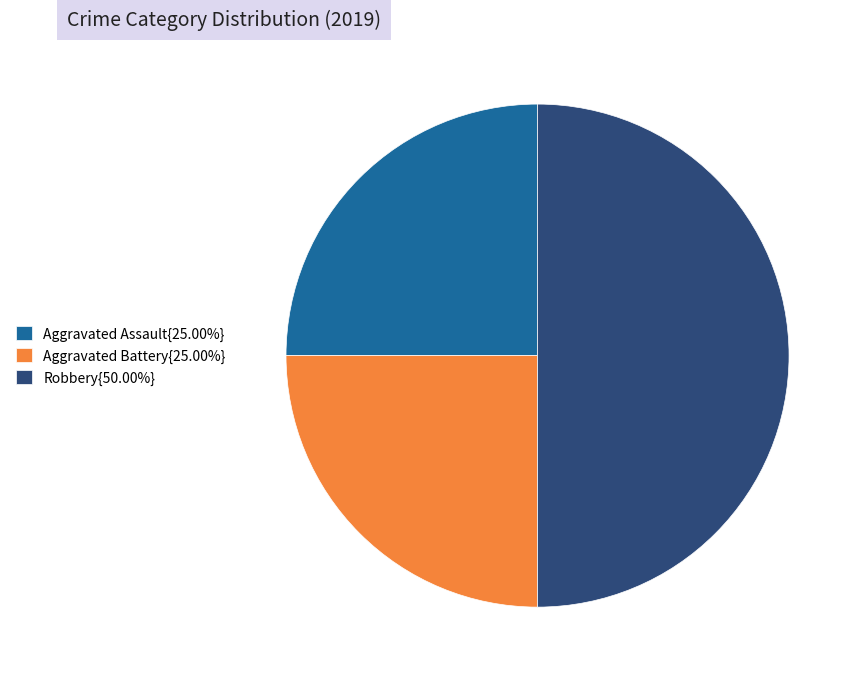

What is the ratio of the value at Robbery{50.00%} to the value at Aggravated Battery{25.00%}?

2.0